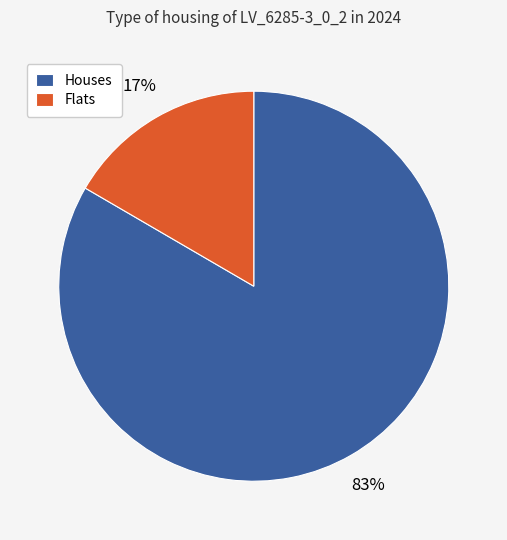

What is the majority slice?

Houses